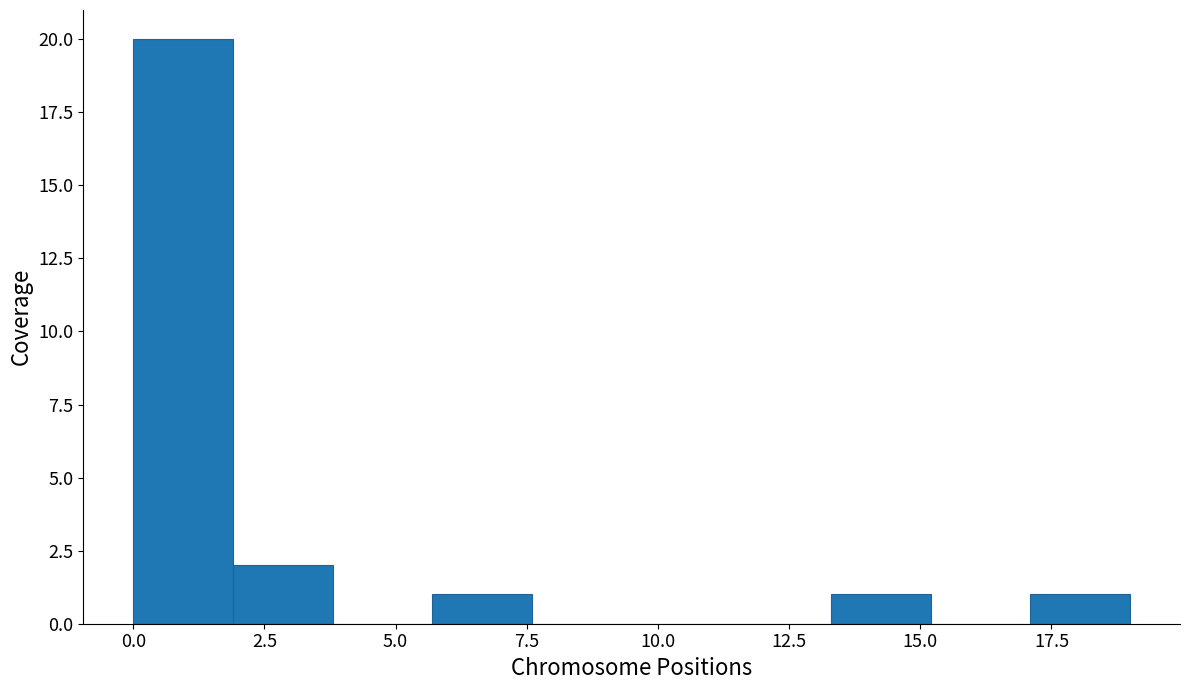

Read against the x-axis, roughly where is the centre of the tallest bar?

1.0